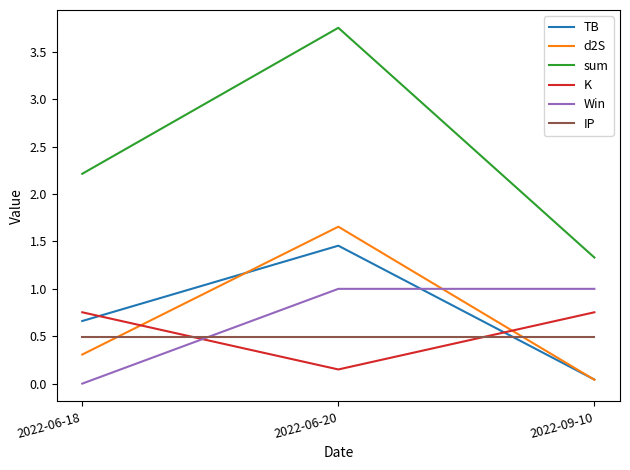

What is the average value of the K series?

0.6